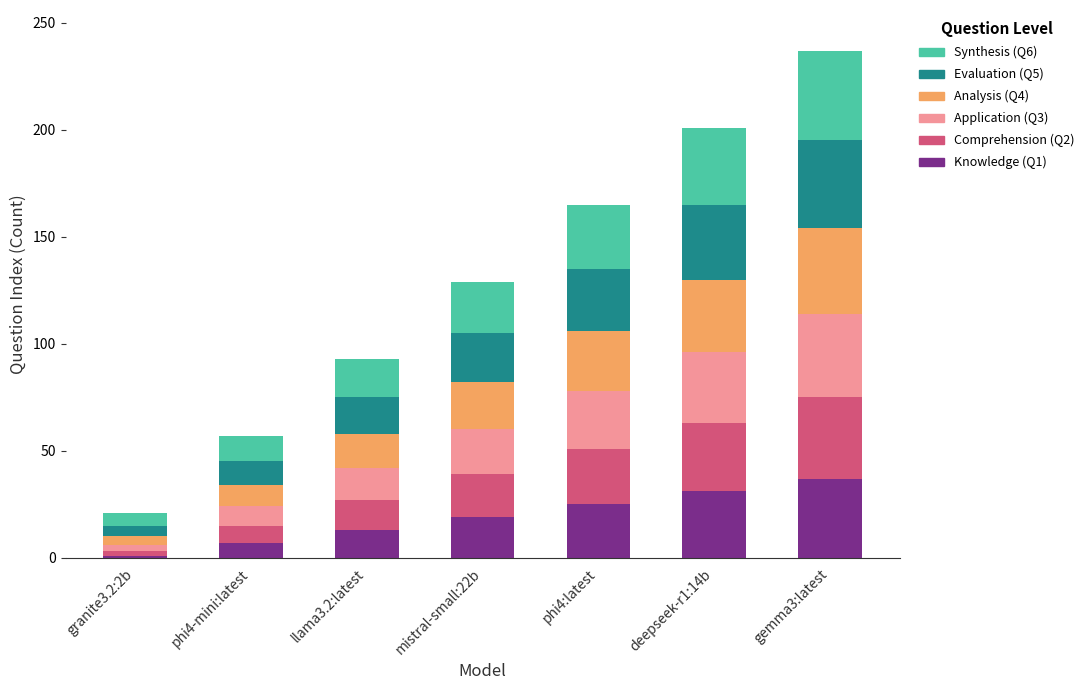

At which label does Knowledge (Q1) reach its peak?

gemma3:latest